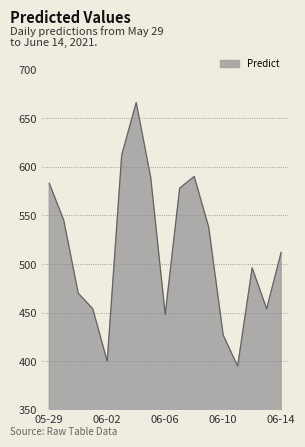

How many categories are shown in the chart?

17